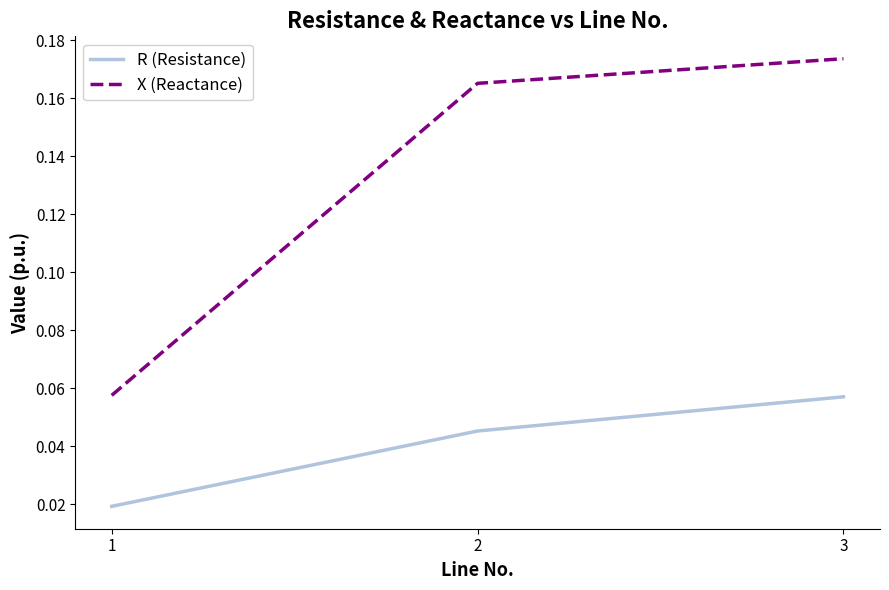

True or false: X (Reactance) has a value of 0.0 at 1.

False